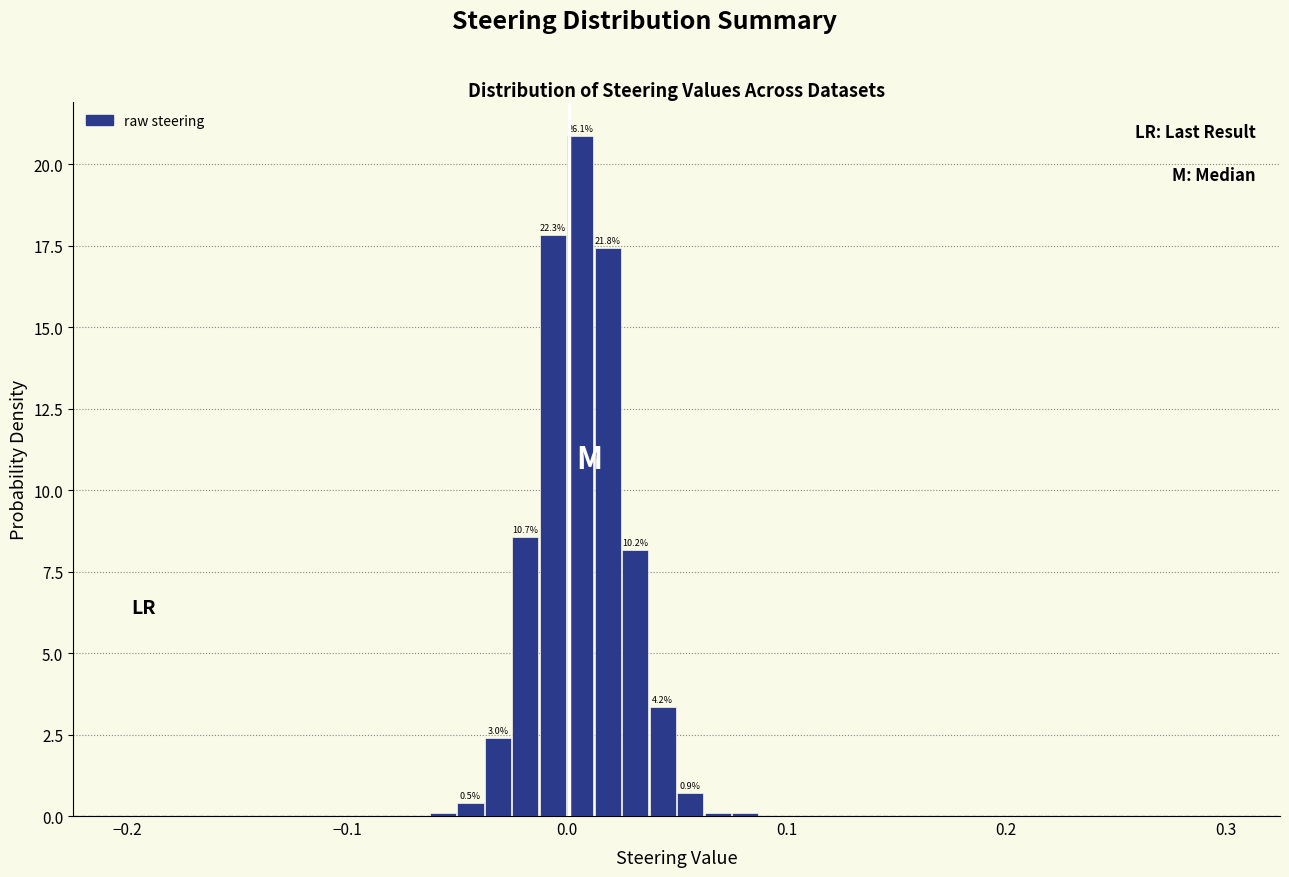

Around what value on the x-axis is the tallest bar? Give the approximate position of its centre, as read against the axis.

0.01